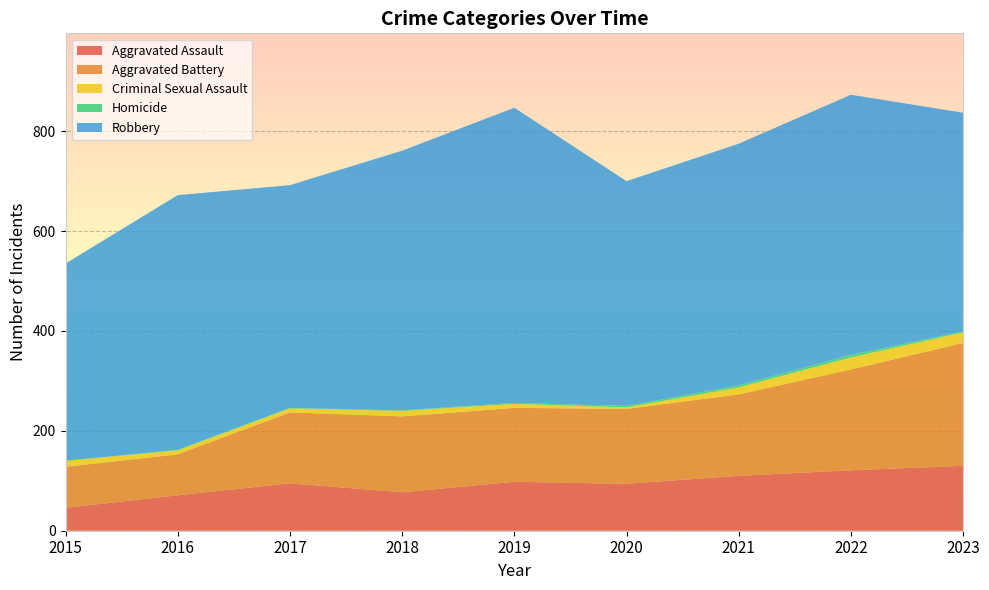

Reading left to right, extract all data points from this chart.

Aggravated Assault: 2015=46	2016=71	2017=95	2018=77	2019=98	2020=94	2021=110	2022=121	2023=130
Aggravated Battery: 2015=82	2016=82	2017=142	2018=152	2019=148	2020=150	2021=163	2022=202	2023=246
Criminal Sexual Assault: 2015=12	2016=8	2017=8	2018=11	2019=8	2020=3	2021=14	2022=24	2023=21
Homicide: 2015=0	2016=1	2017=1	2018=1	2019=2	2020=3	2021=4	2022=5	2023=2
Robbery: 2015=395	2016=510	2017=446	2018=520	2019=591	2020=450	2021=484	2022=521	2023=438